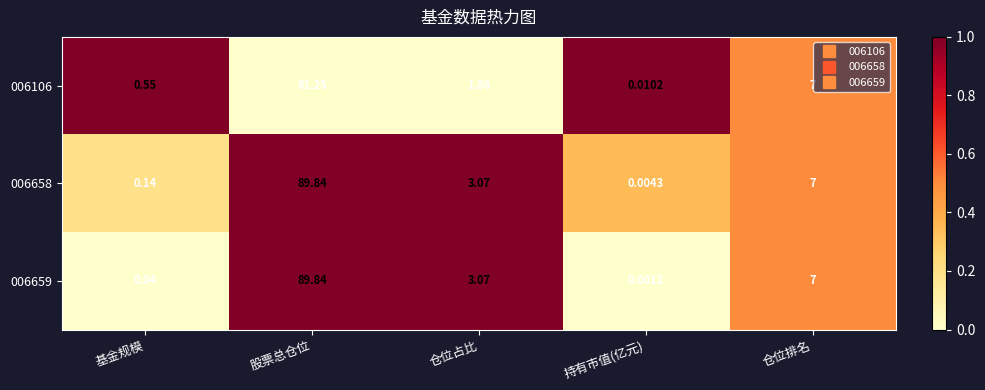

Is the value of 006658 at 股票总仓位 greater than the value of 006659 at 仓位占比?

Yes